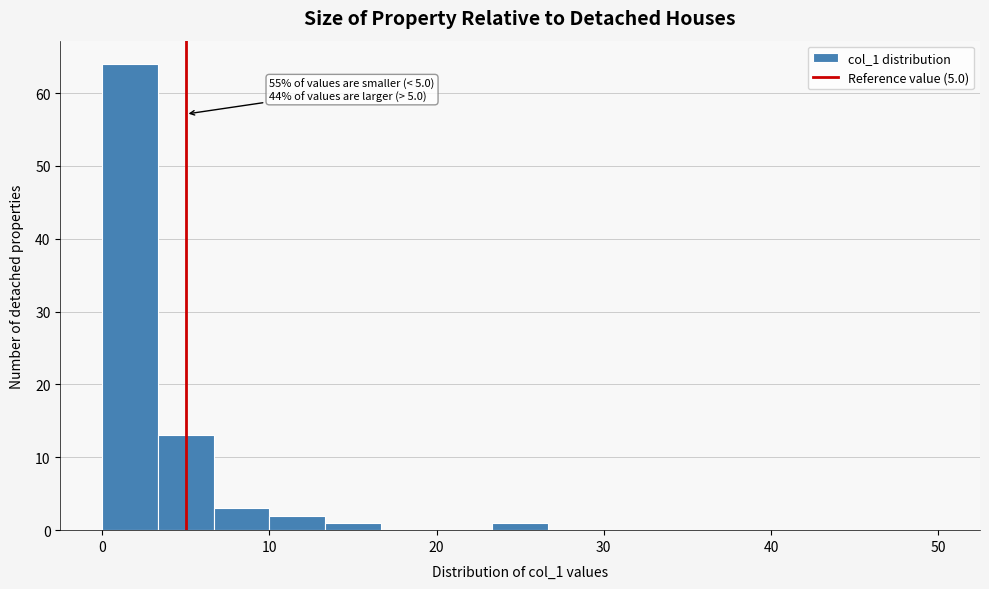

Read against the x-axis, roughly where is the centre of the tallest bar?

2